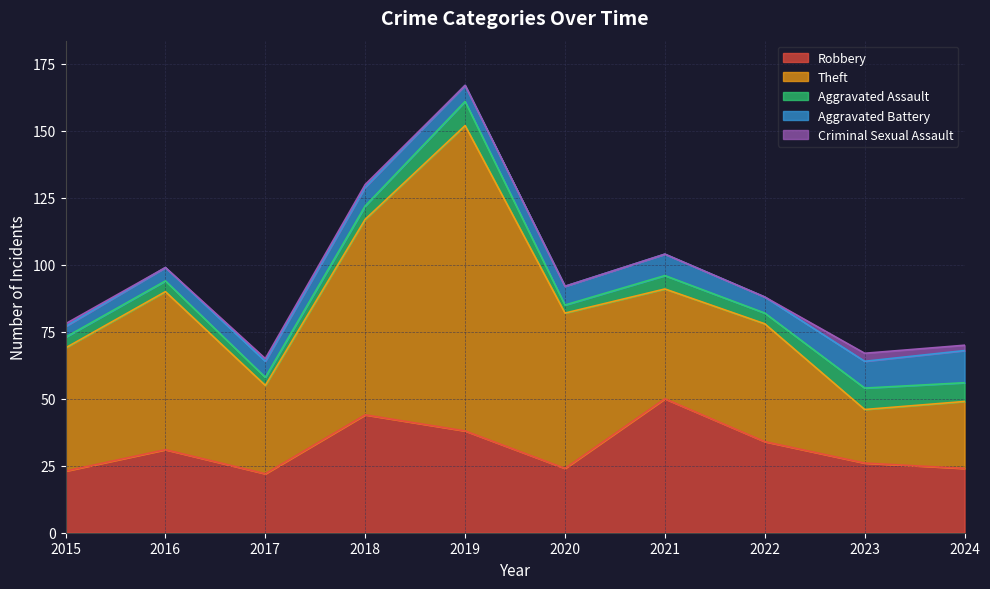

At 2020, list the series in order from largest to smallest.

Theft, Robbery, Aggravated Battery, Aggravated Assault, Criminal Sexual Assault